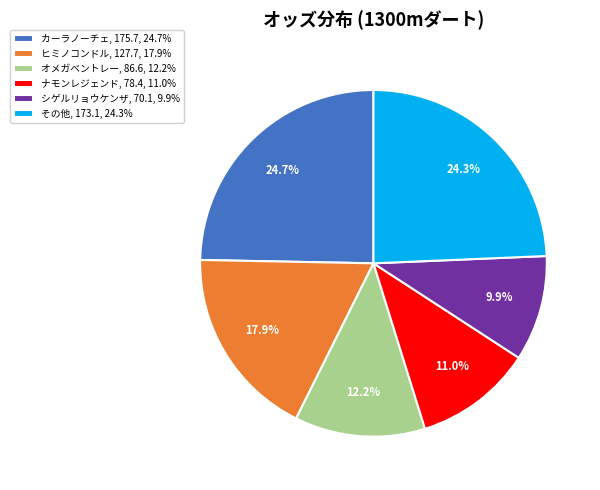

Which category has the smallest portion of the pie?

シゲルリョウケンザ, 70.1, 9.9%